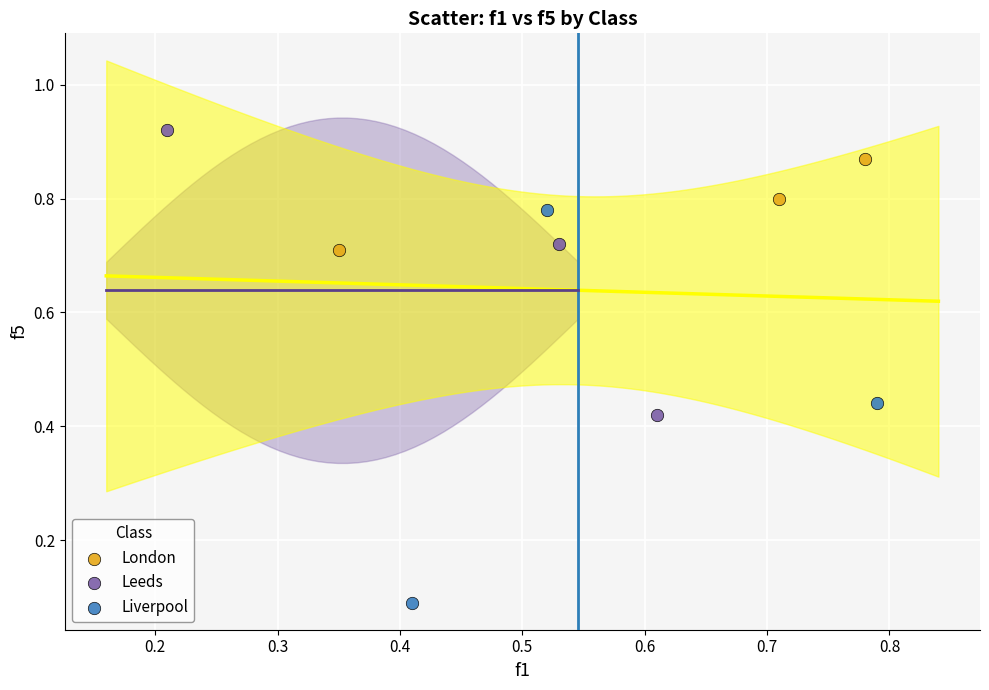

Which series has the widest spread of Y values?

Liverpool